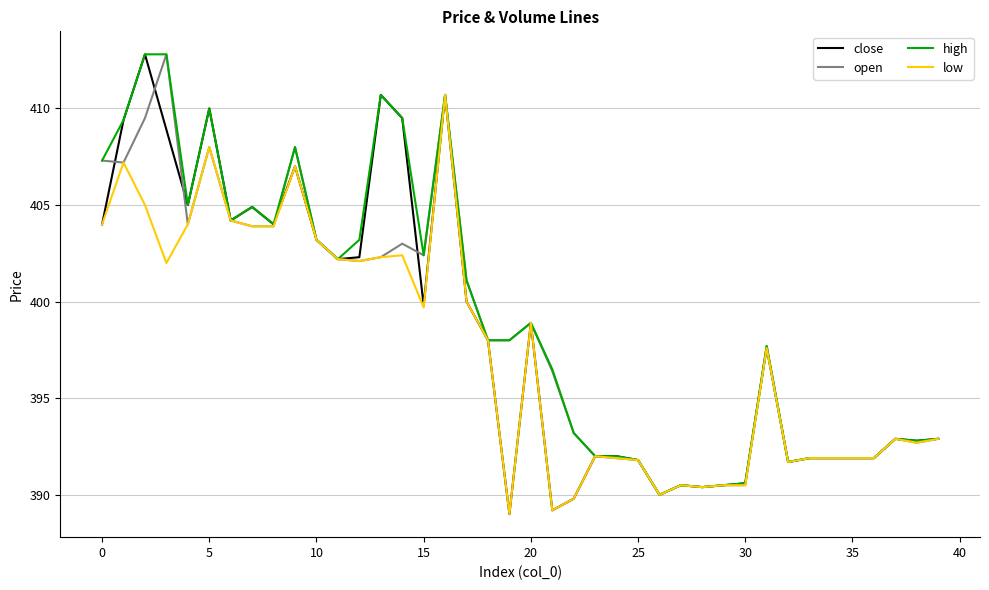

What is the minimum value for close?

389.0